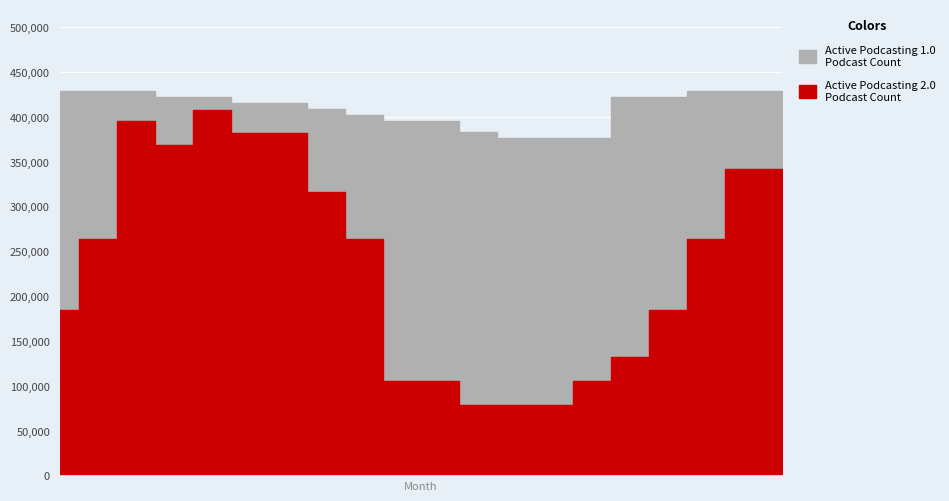

What are all the series names shown in the legend?

Active Podcasting 1.0 Podcast Count, Active Podcasting 2.0 Podcast Count